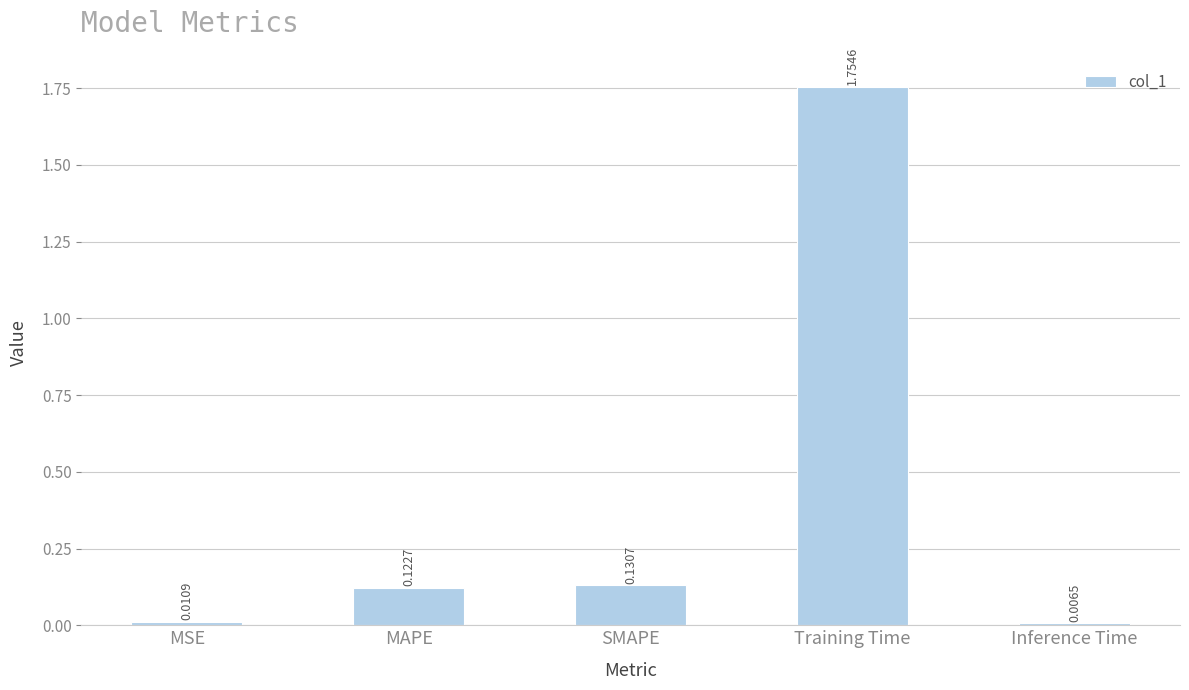

Rank the categories by value from highest to lowest.

Training Time, SMAPE, MAPE, MSE, Inference Time